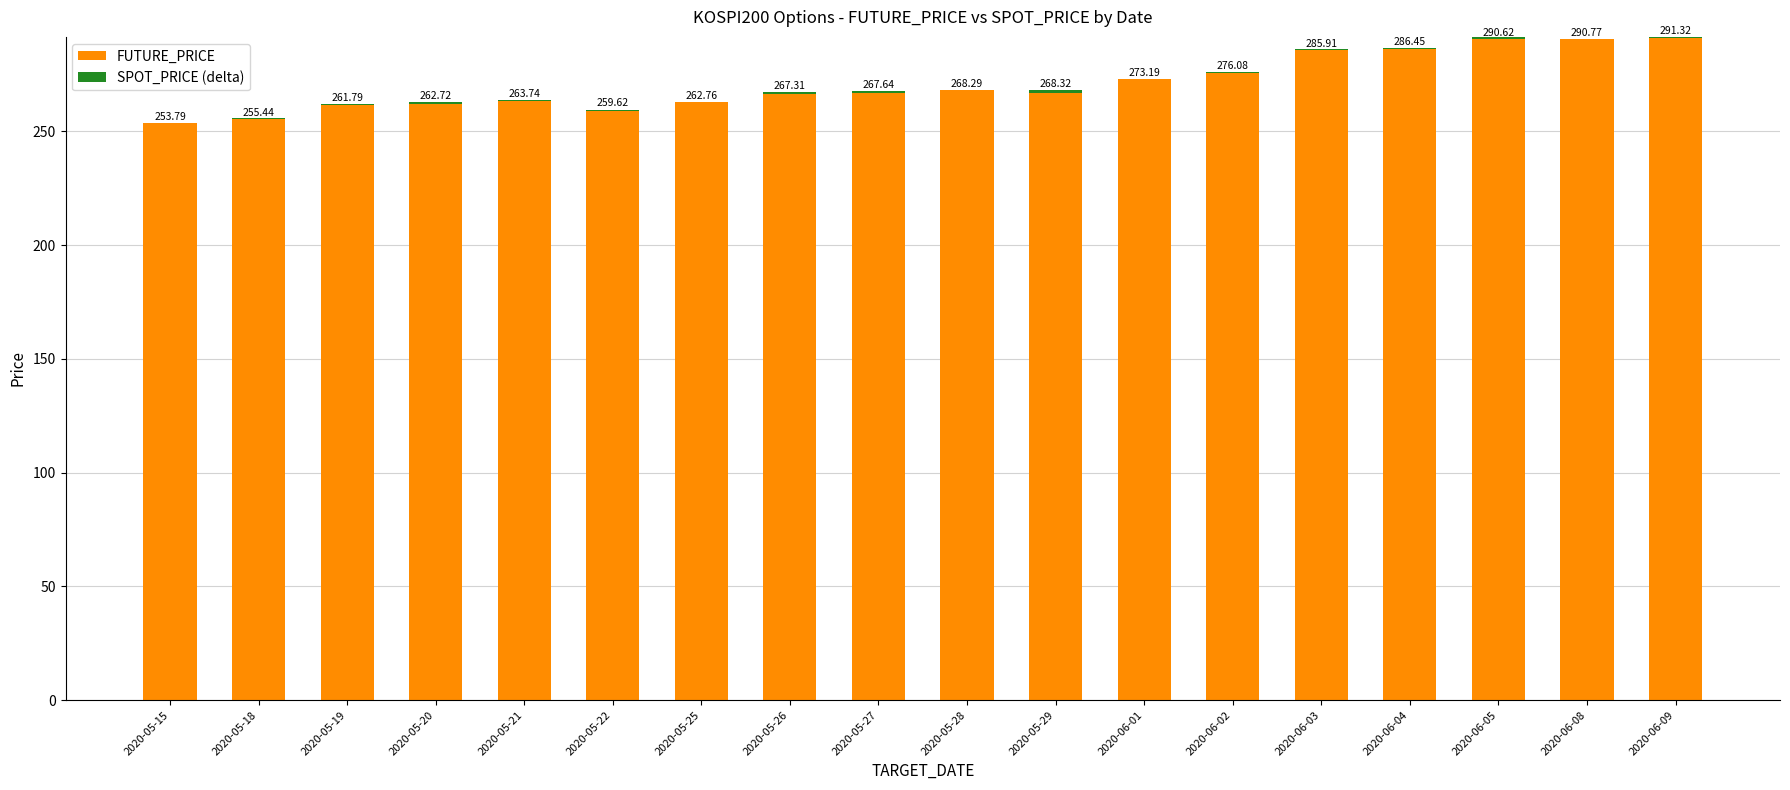

Which series has the largest total across all categories?

FUTURE_PRICE